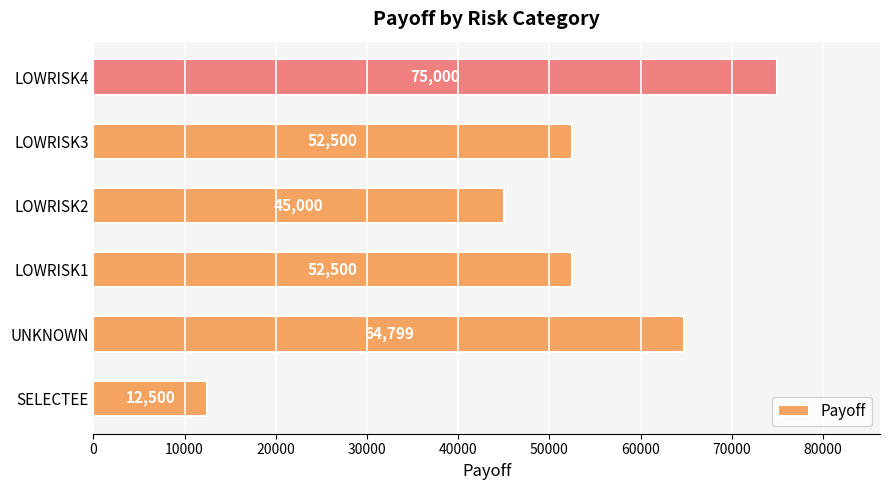

Between SELECTEE and LOWRISK2, which is larger?

LOWRISK2